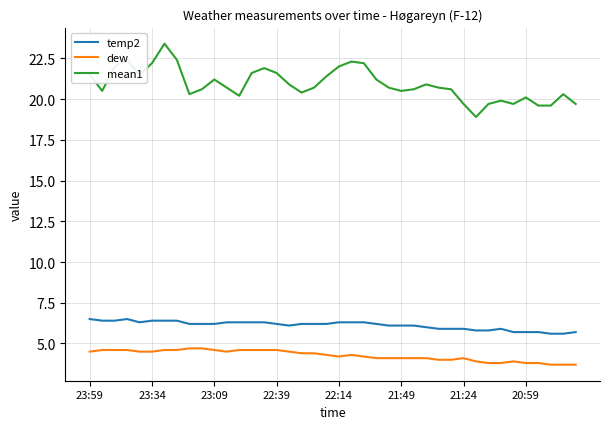

What is the minimum value for temp2?

5.6